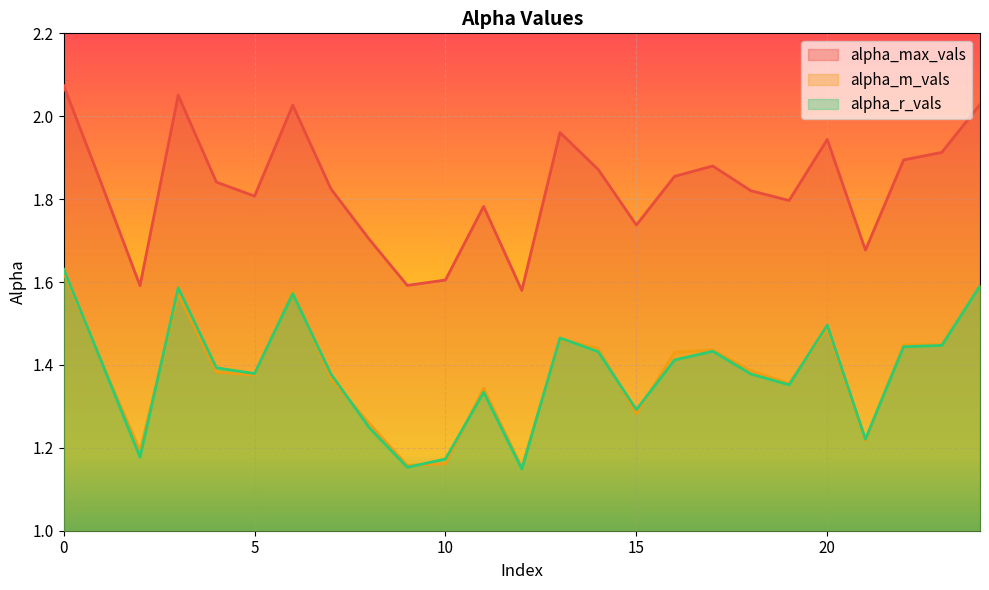

True or false: alpha_r_vals and alpha_m_vals cross at least once.

True